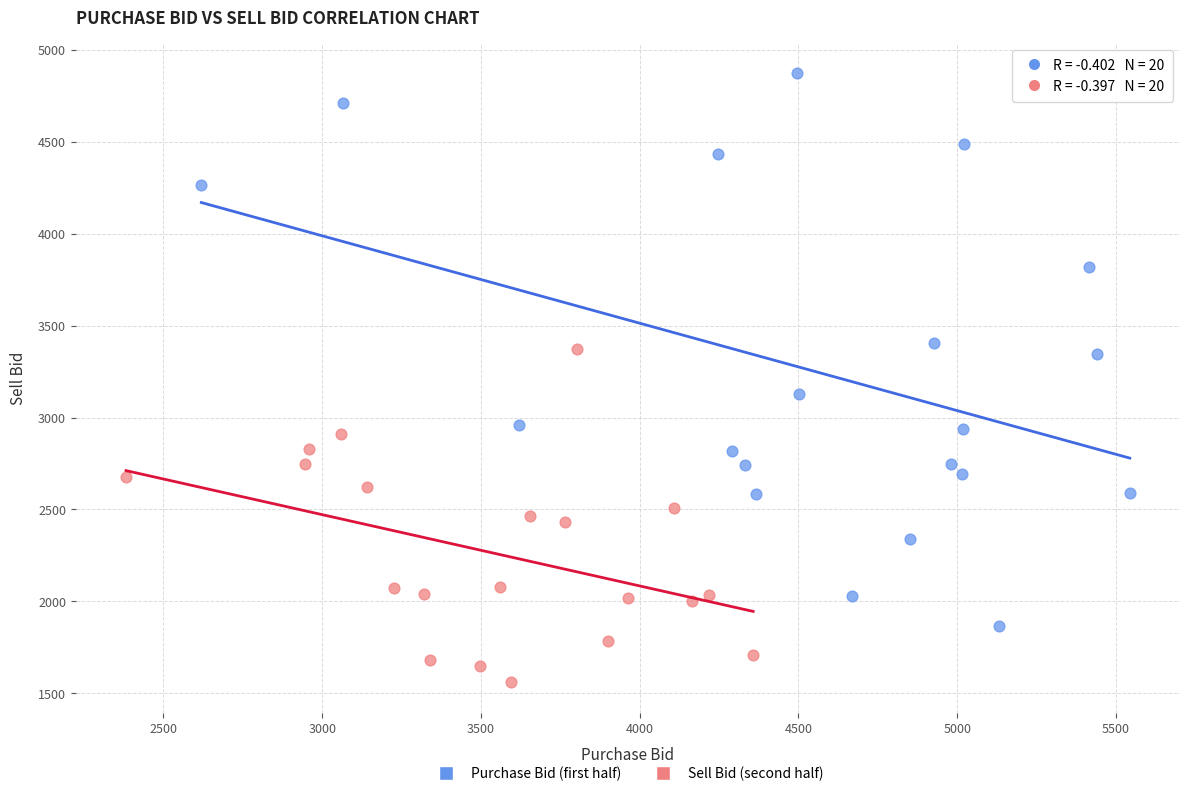

Which series contains the lowest Y value?

Sell Bid (second half)